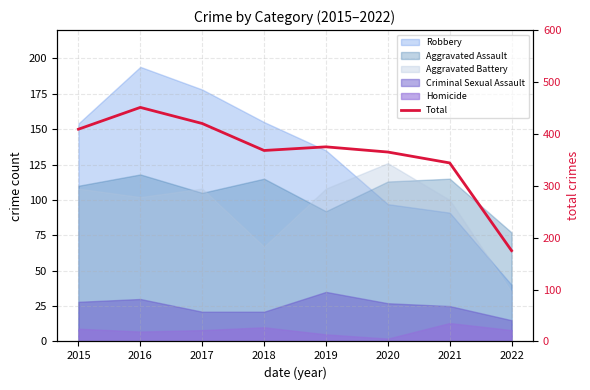

What is the greatest value displayed?

451